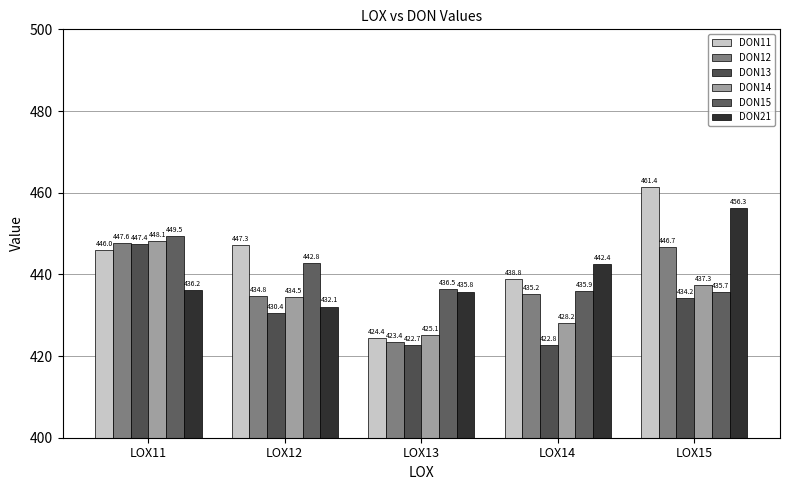

What is the value of the DON11 bar at the 5th from the left?

461.4